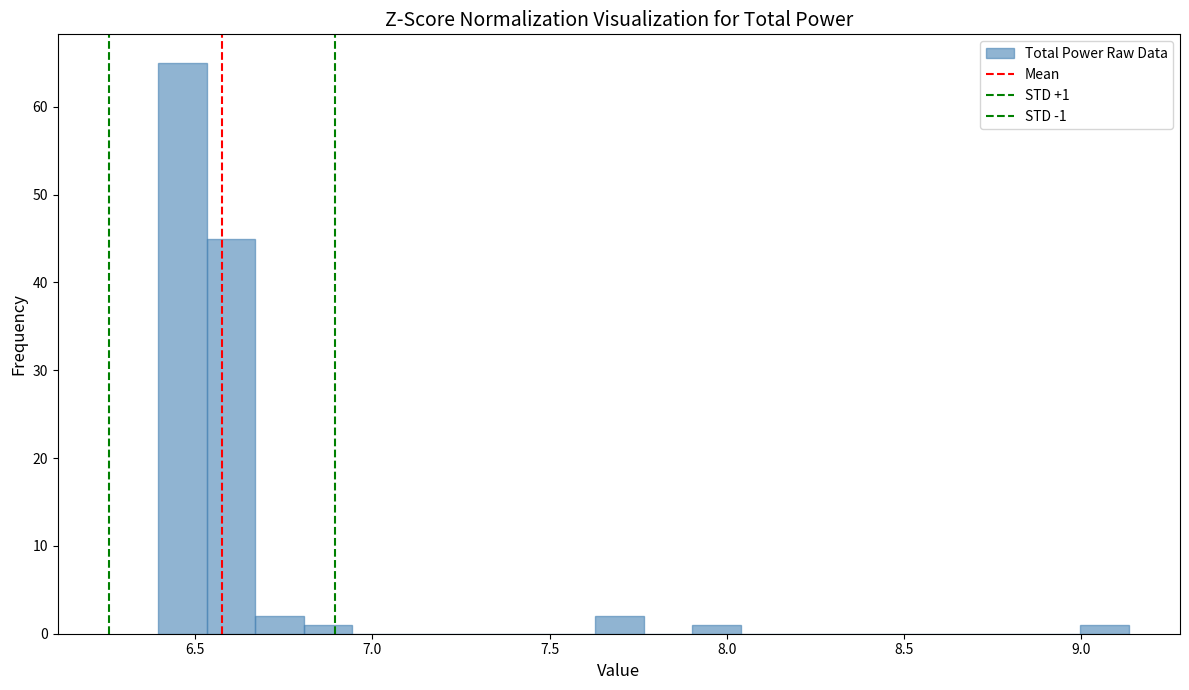

Around what value on the x-axis is the tallest bar? Give the approximate position of its centre, as read against the axis.

6.45